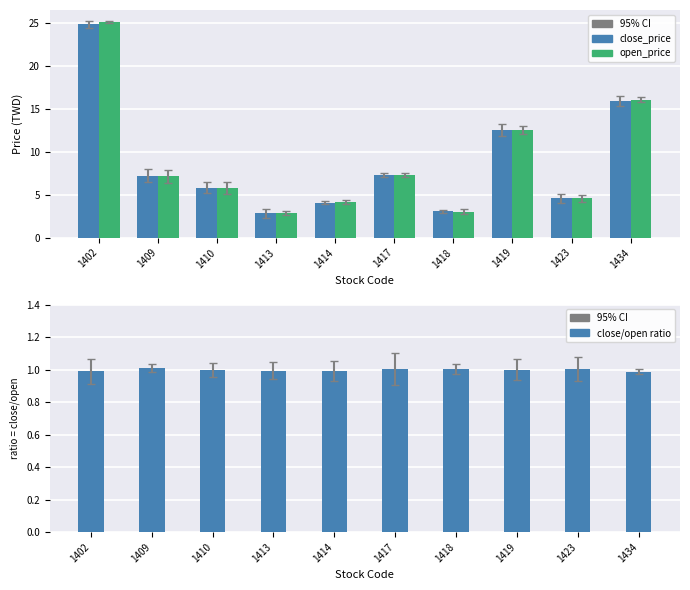

Is it true that close/open ratio equals 1.6 at 1410?

False